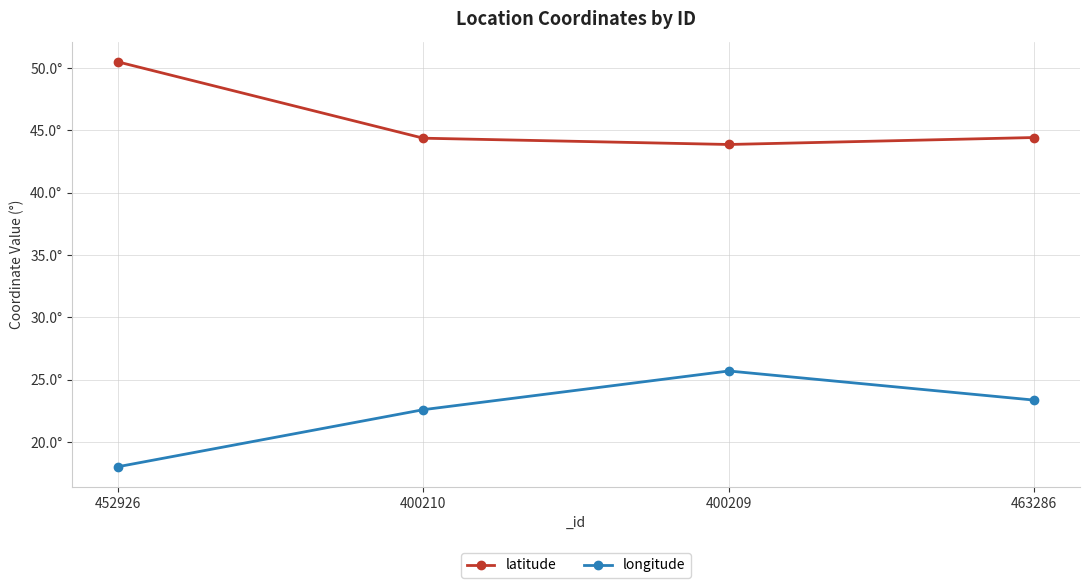

What is the value of the latitude point at the 2nd from the left?

44.4